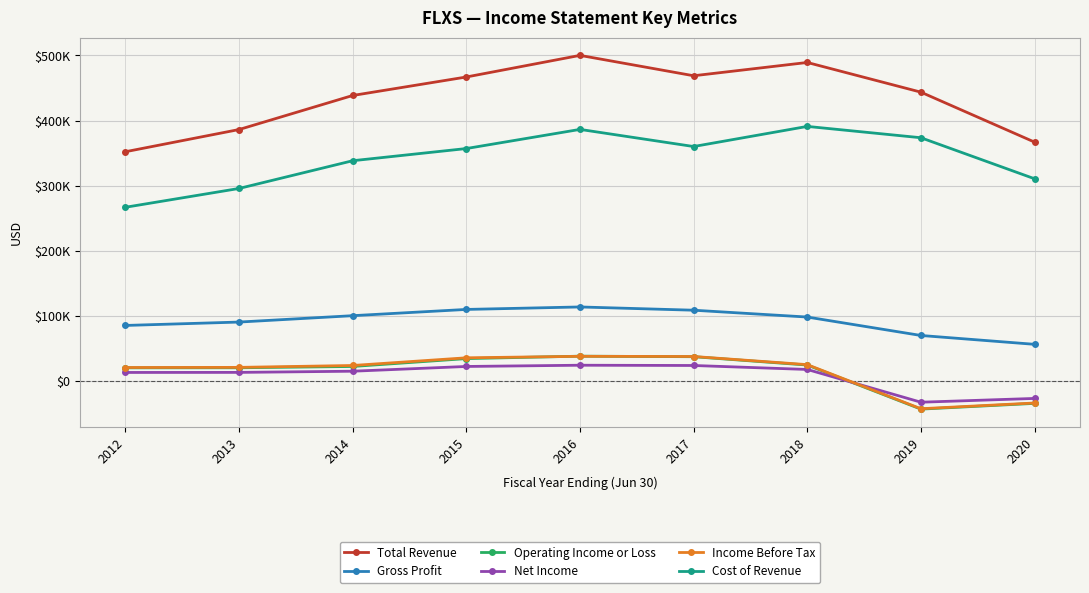

Is this an area chart (filled region under the line)?

No